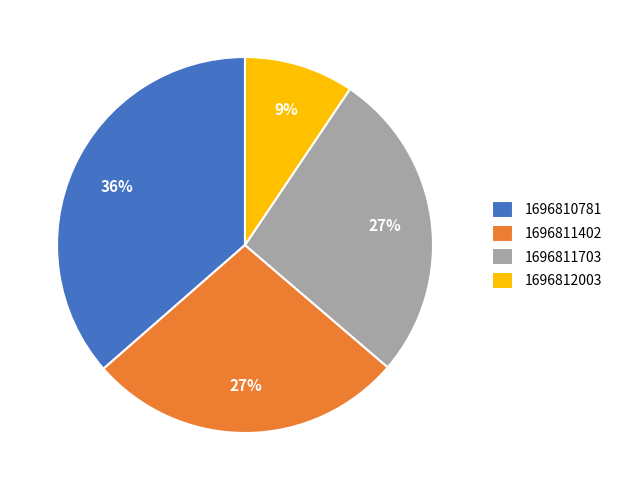

Do 1696812003 and 1696811703 together represent more than half of the pie?

No